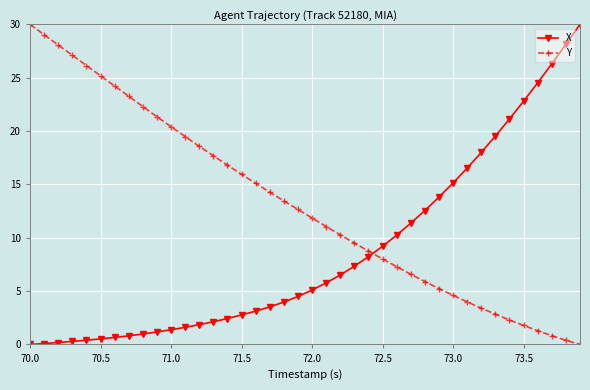

How many values in Y are above zero?

39